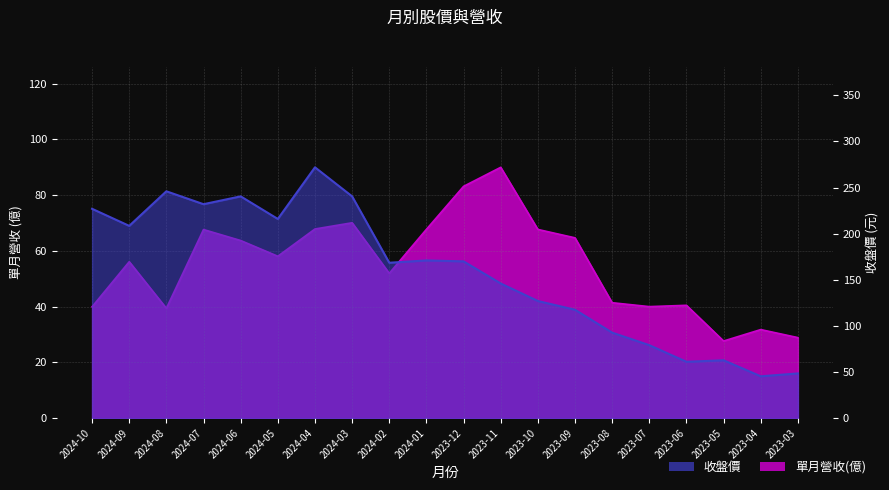

How many data points in 收盤價 are less than 170?

10